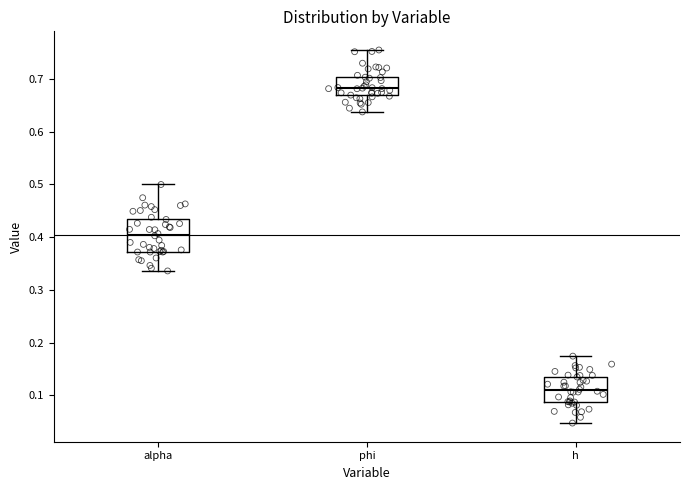

Comparing the boxes themselves (not the whiskers), which one is the tallest?

alpha